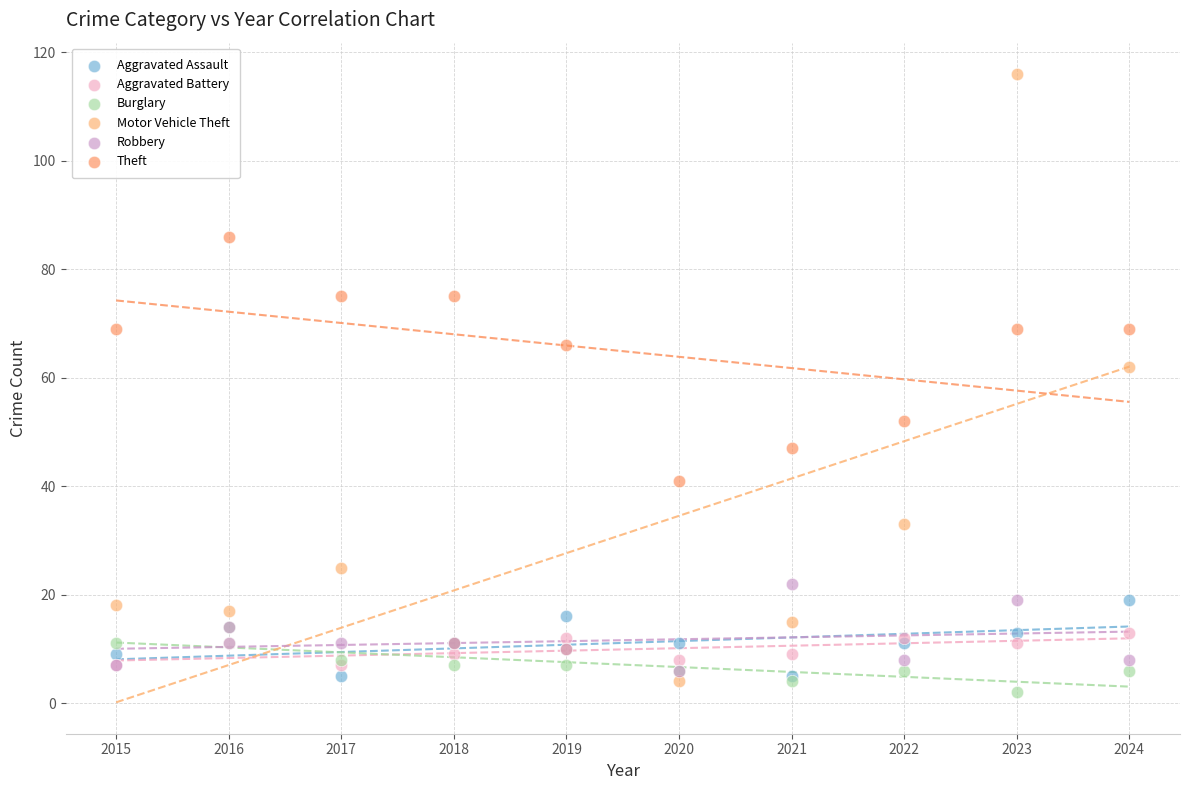

Which series reaches the maximum Y coordinate?

Motor Vehicle Theft